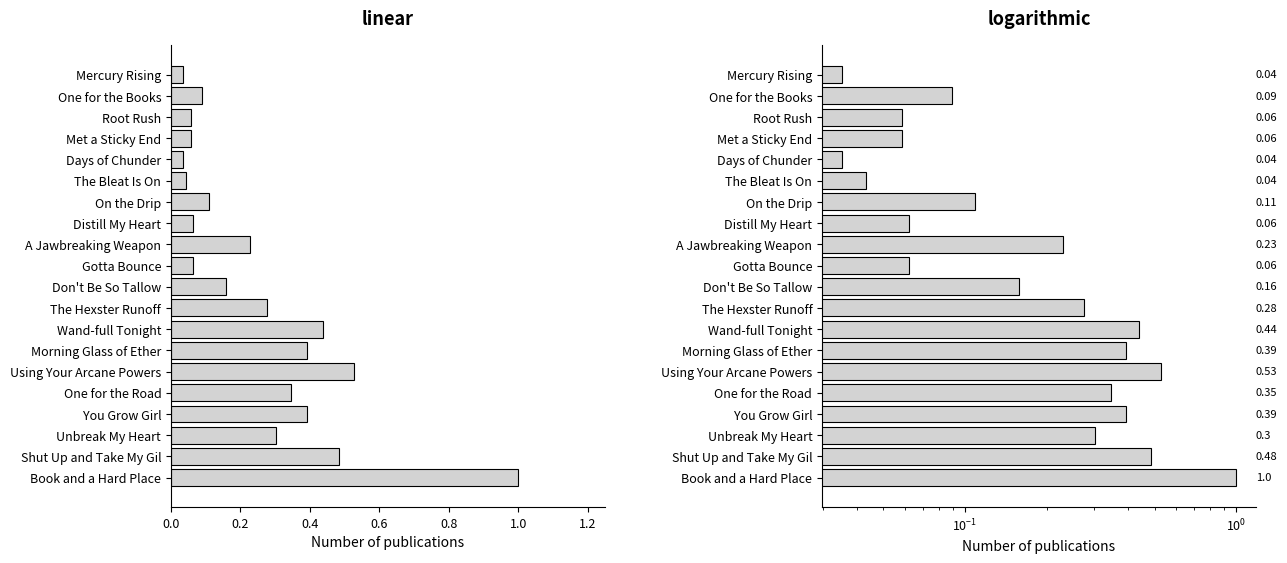

What is the greatest value displayed?

1.0